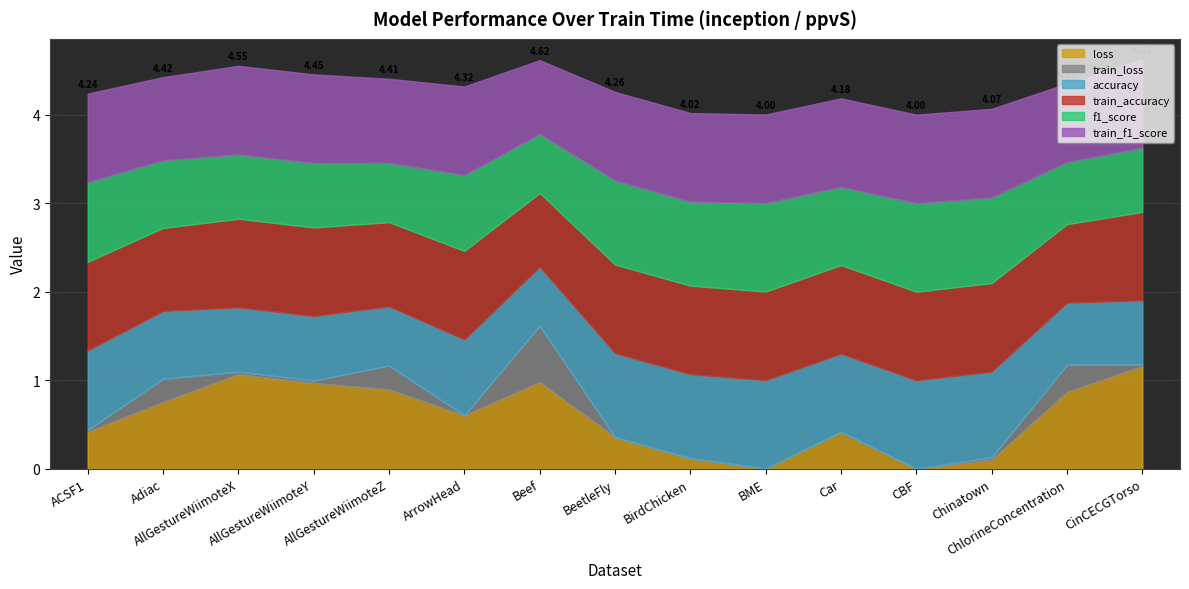

Rank the categories by f1_score value from highest to lowest.

BME, CBF, Chinatown, BeetleFly, BirdChicken, ACSF1, Car, ArrowHead, Adiac, AllGestureWiimoteY, AllGestureWiimoteX, CinCECGTorso, ChlorineConcentration, AllGestureWiimoteZ, Beef